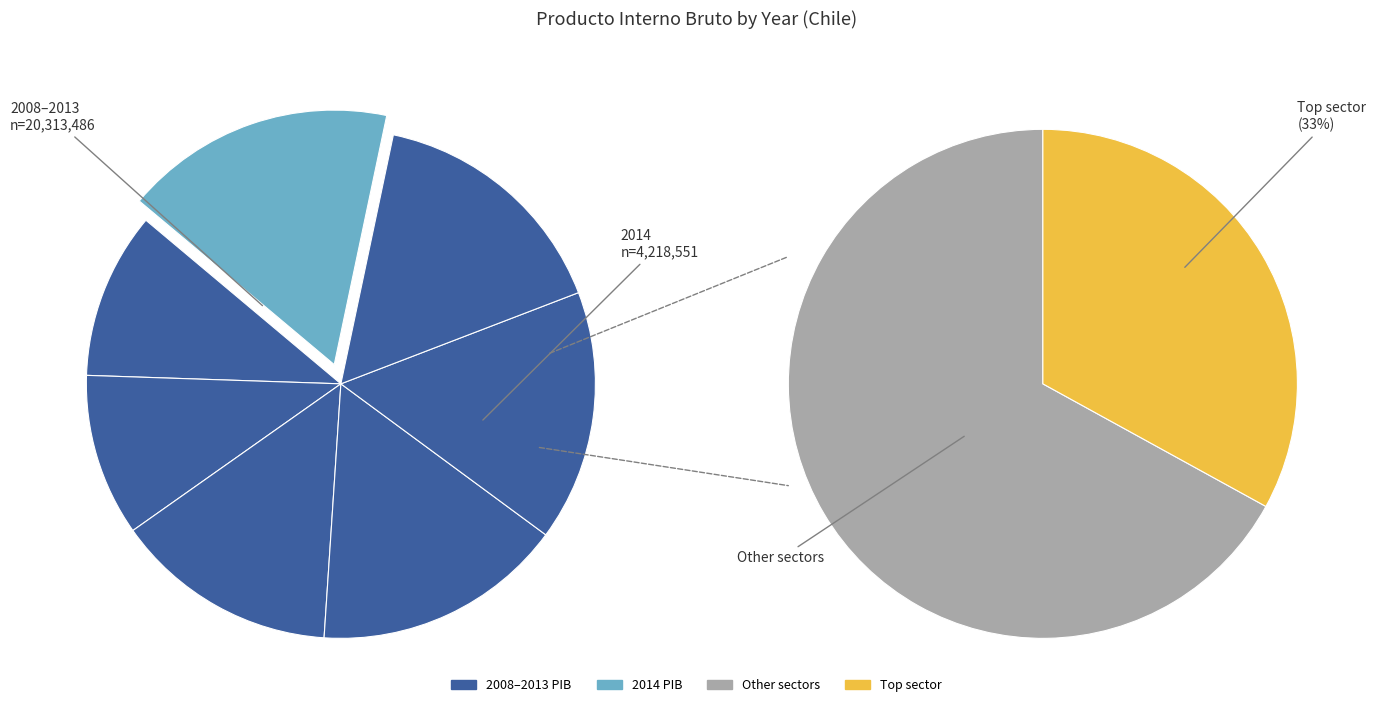

Does any single category account for the majority?

No